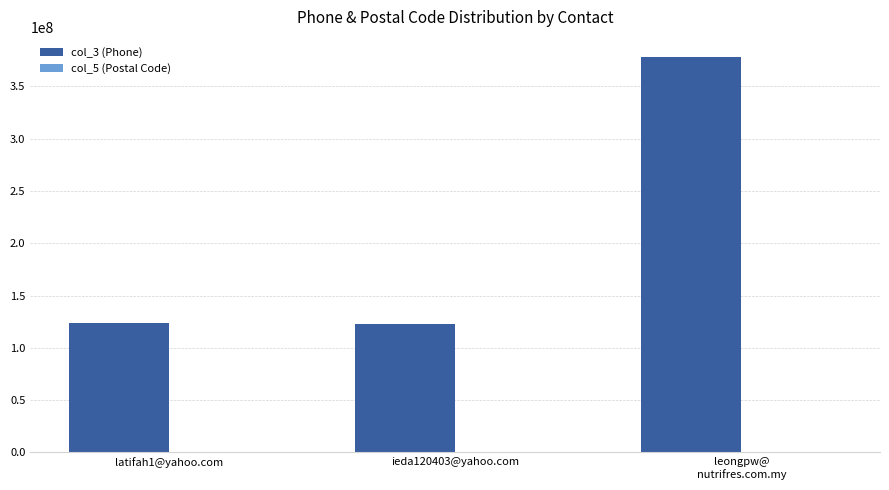

Which series has the largest total across all categories?

col_3 (Phone)